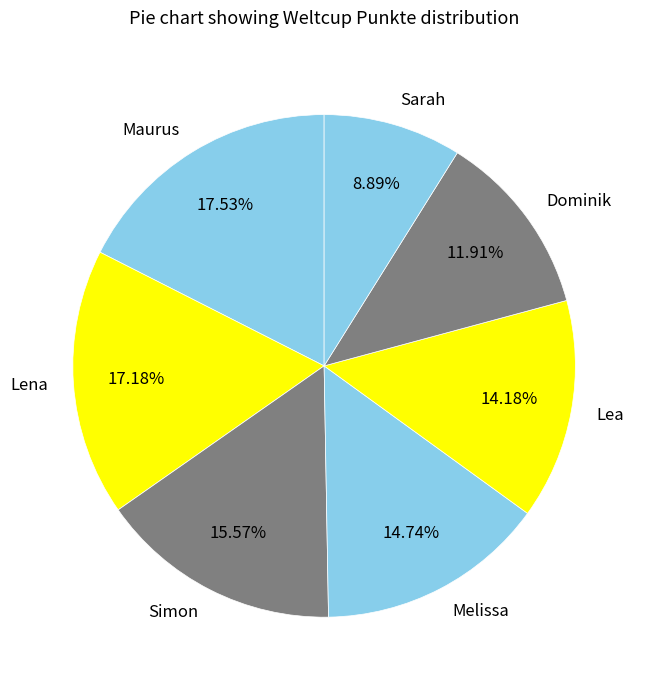

To the nearest percent, what is the difference between the largest and smallest slice percentages?

9%